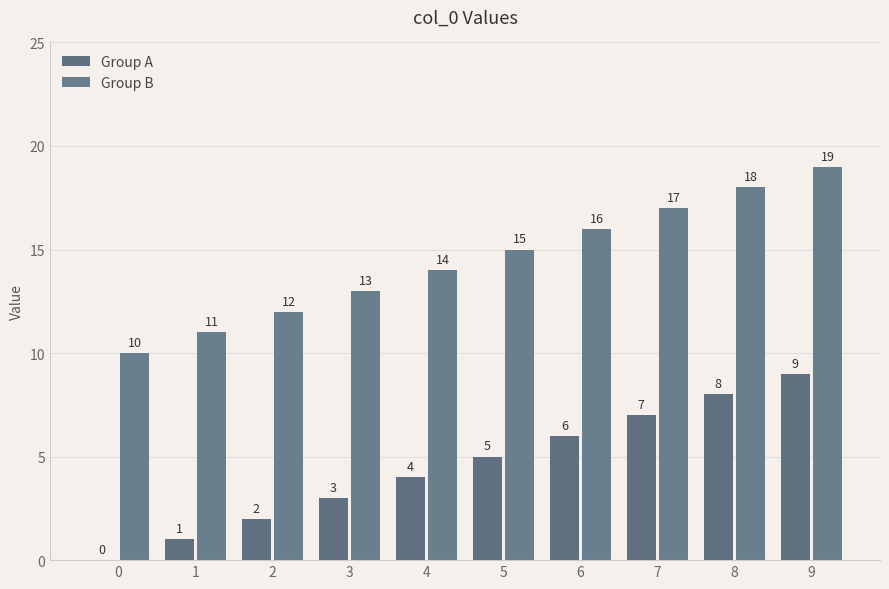

What is the value of the Group B bar at the 6th from the left?

15